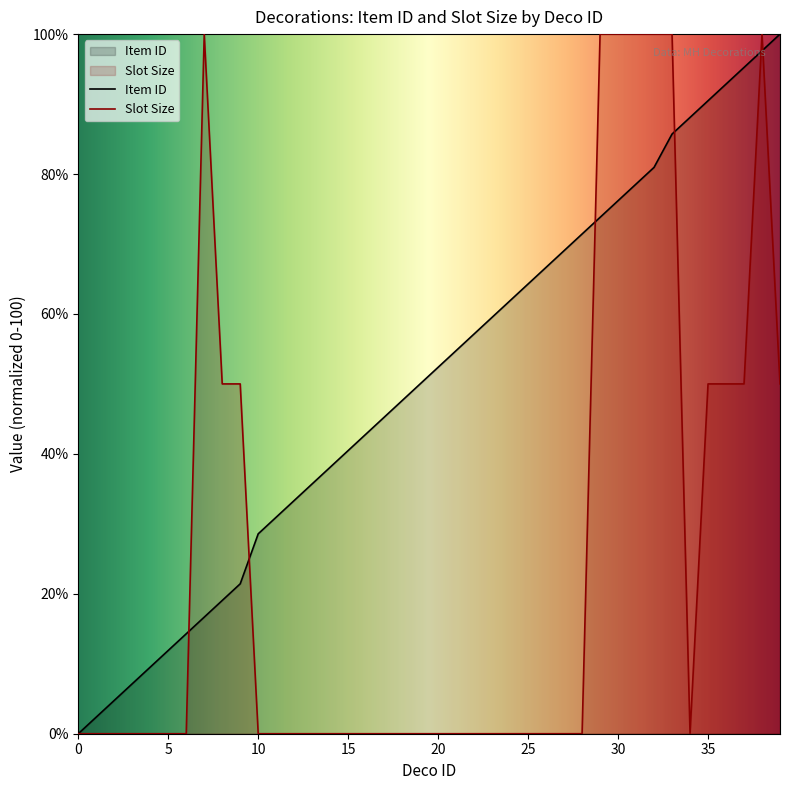

What is the value of the Item ID point at the 20th from the left?

50.0